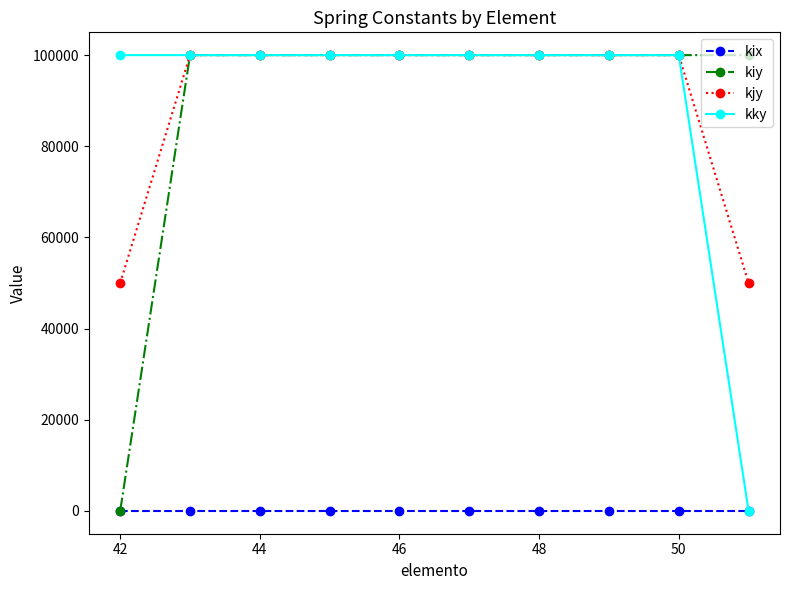

Count the number of data series in this chart.

4